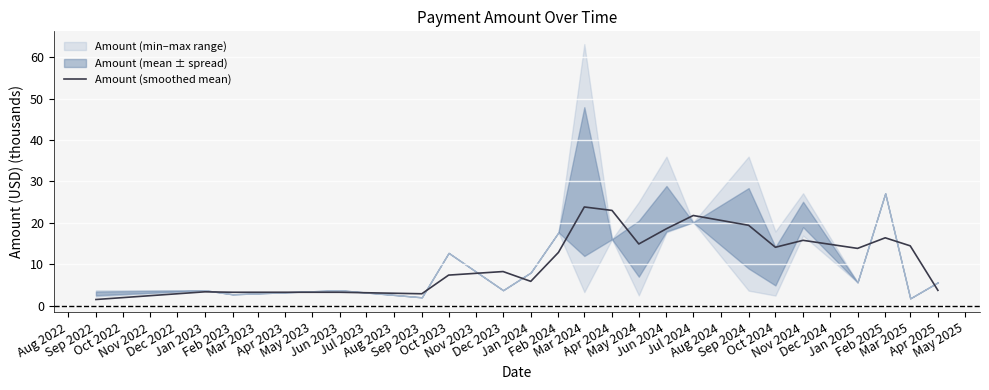

What is the lowest value of the Amount (smoothed mean) series?

1.5